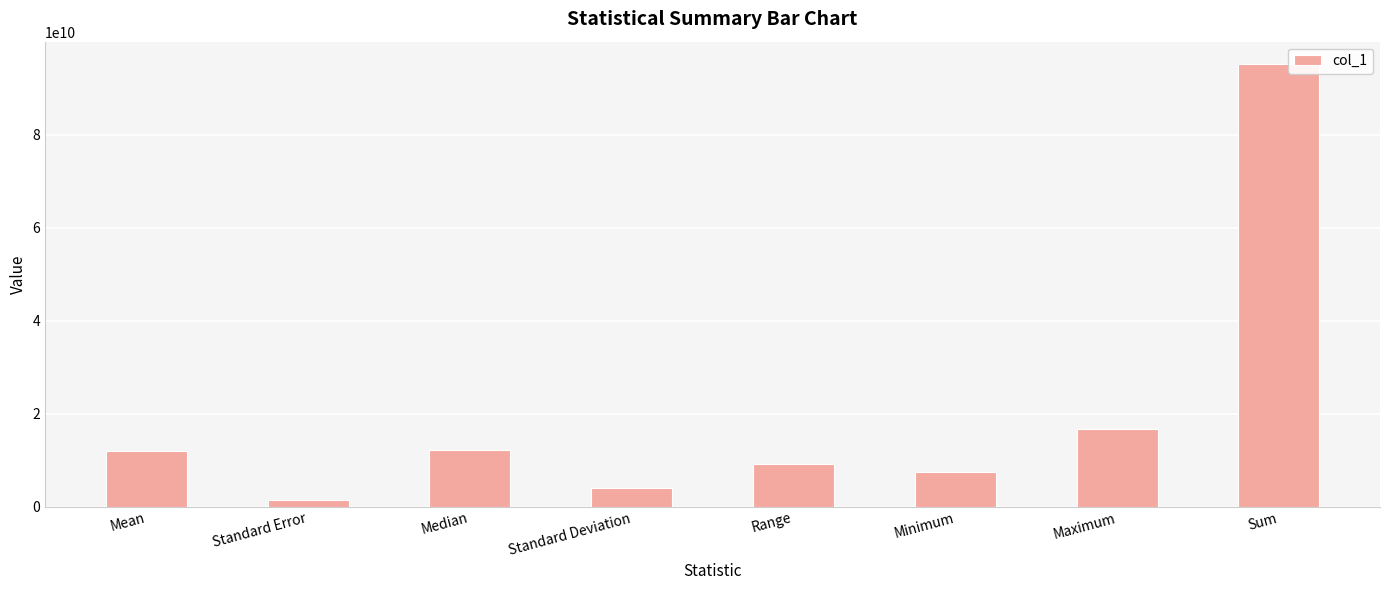

What is the value of the 6th bar from the left?

7436600000.0